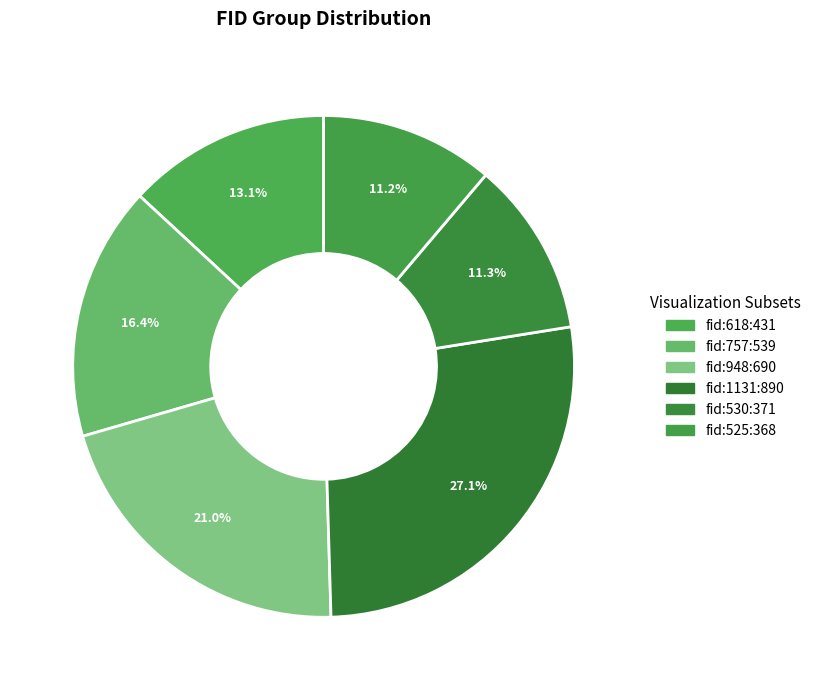

Which slice is the smallest?

525